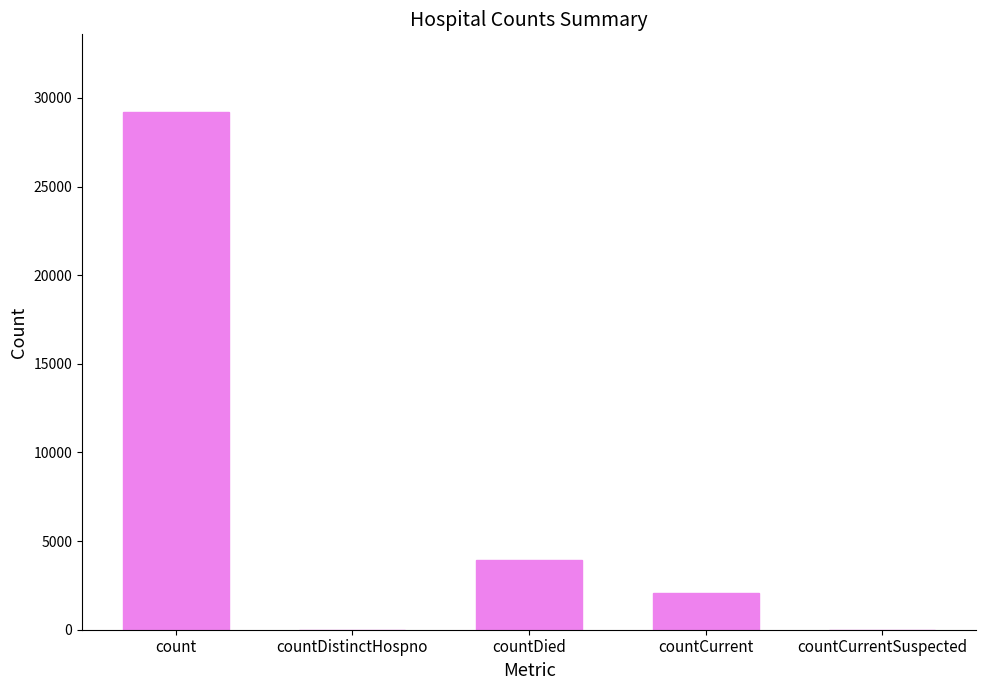

What is the change in value from count to countCurrentSuspected?

-29206